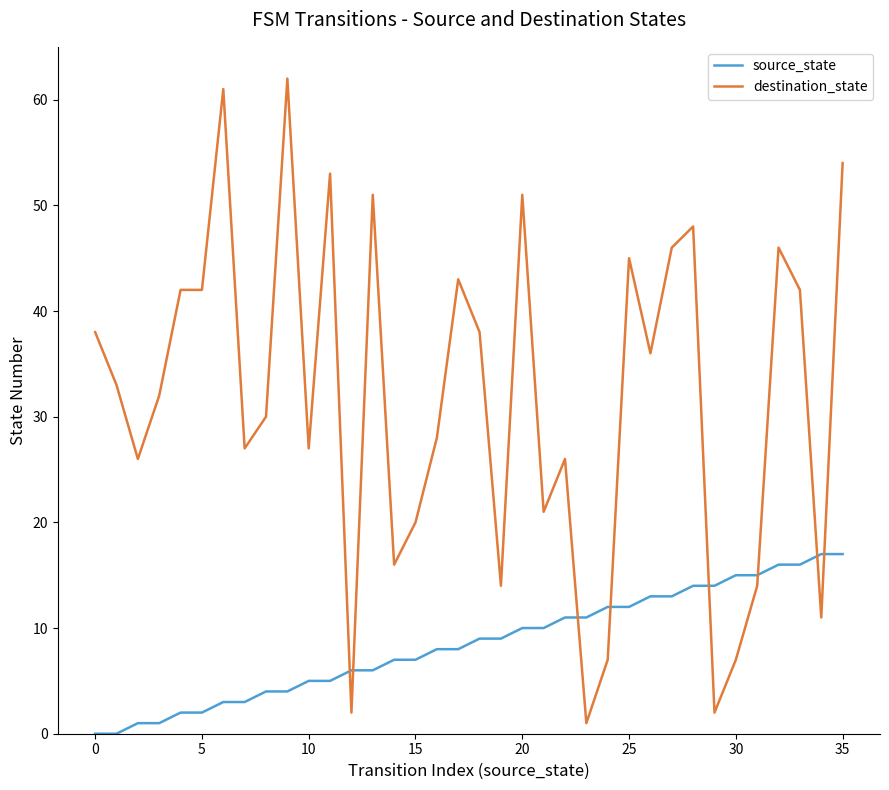

Rank the series by their maximum value, from lowest to highest.

source_state, destination_state